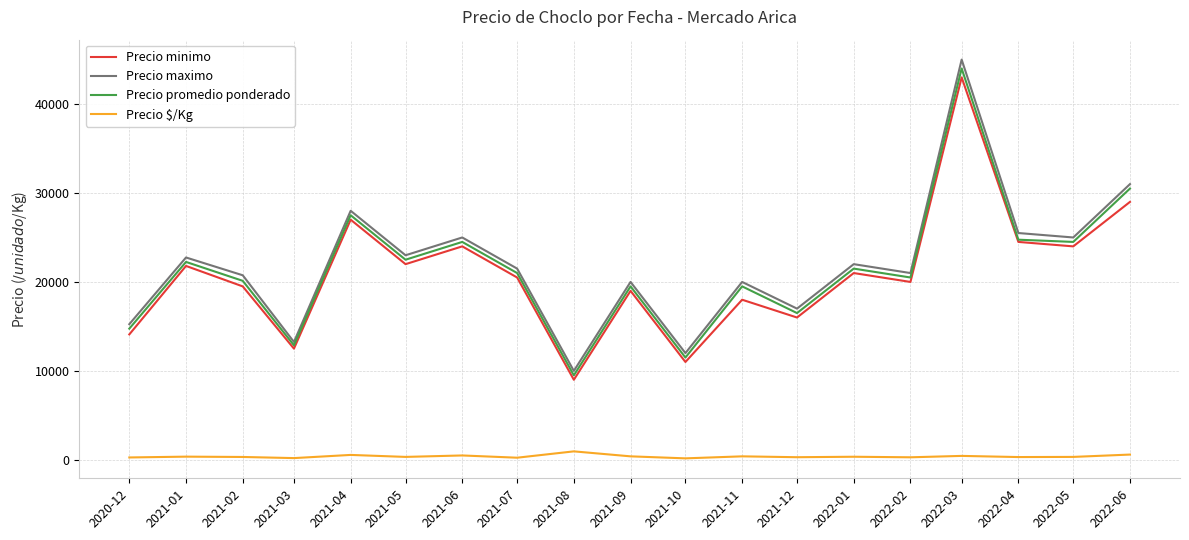

How many interior local peaks does the Precio minimo series have?

7